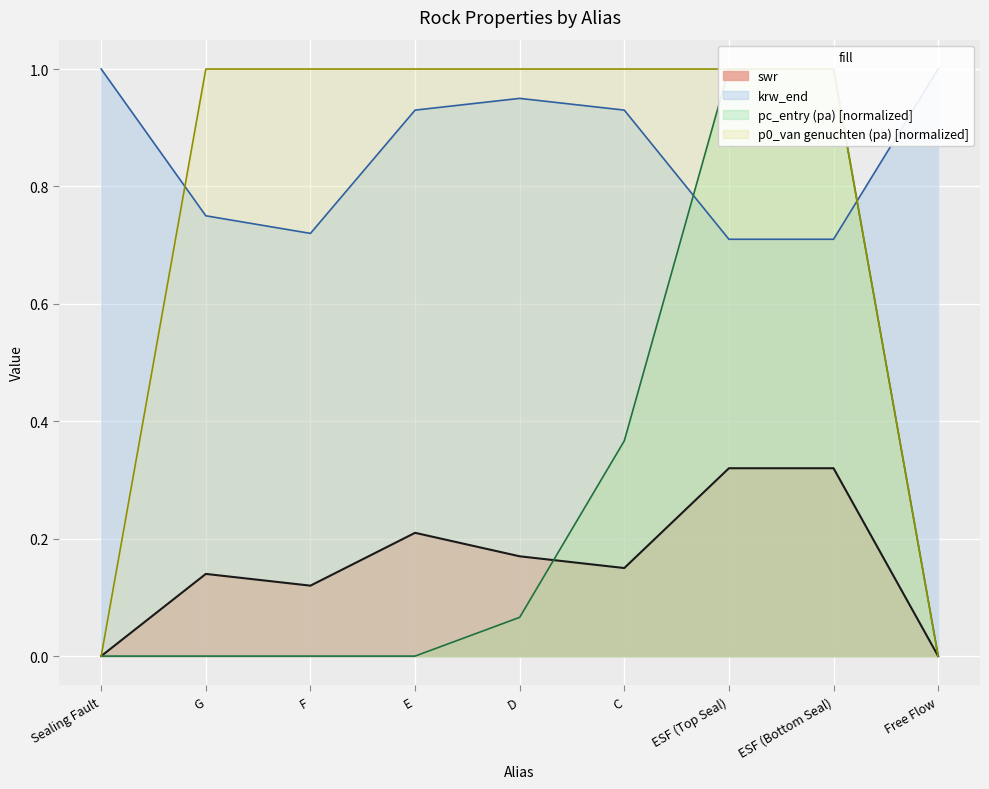

List the series in order of their peak value, lowest first.

swr, p0_van genuchten (pa), pc_entry (pa), krw_end